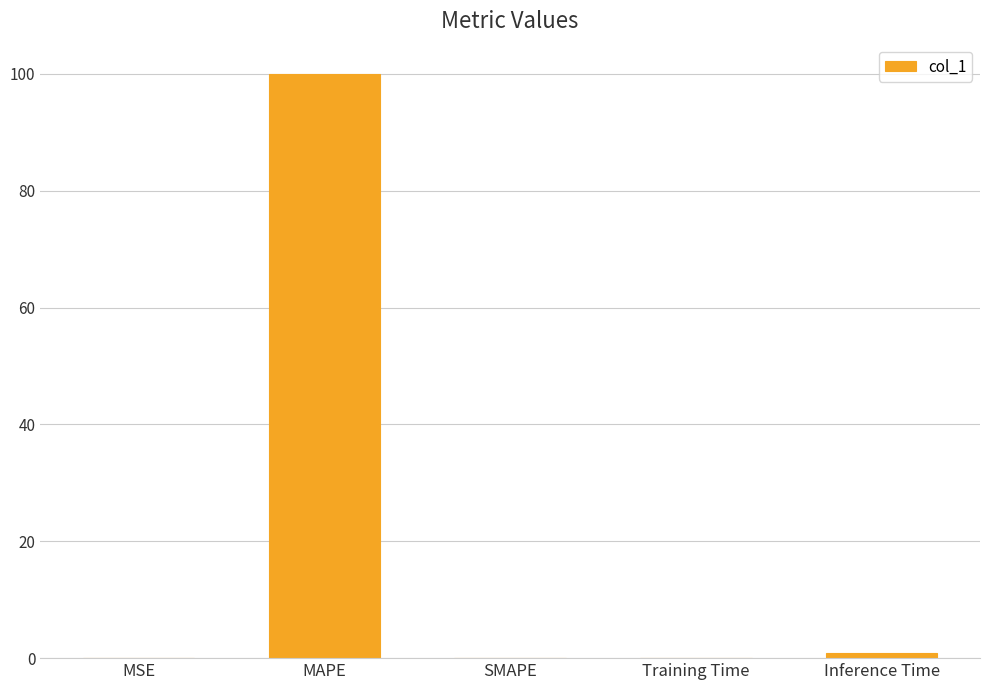

What value does the data have at MAPE?

100.0